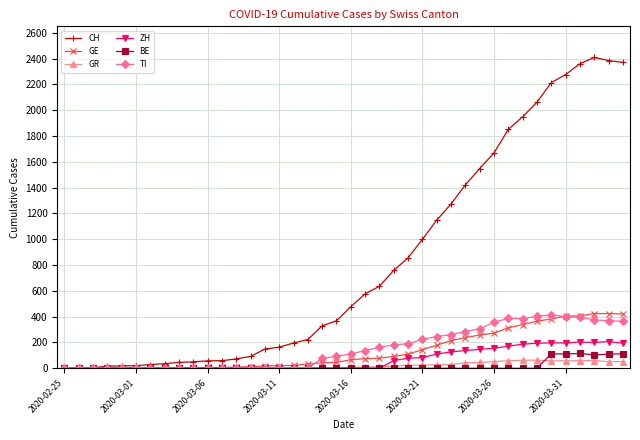

Which series has the largest range (max minus min)?

CH